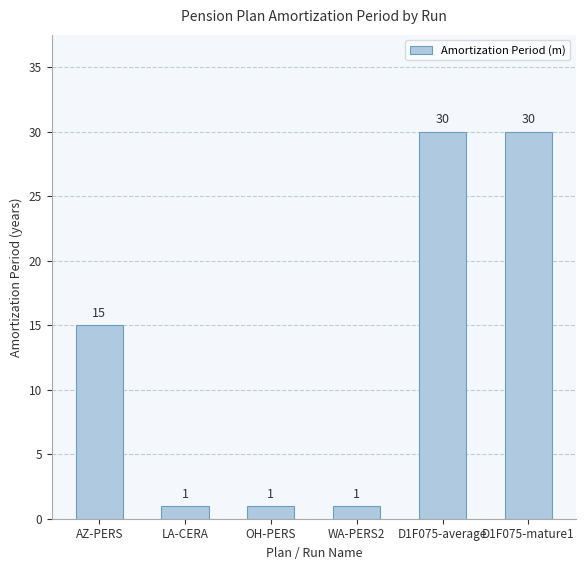

What is the label of the 2nd bar from the left?

LA-CERA